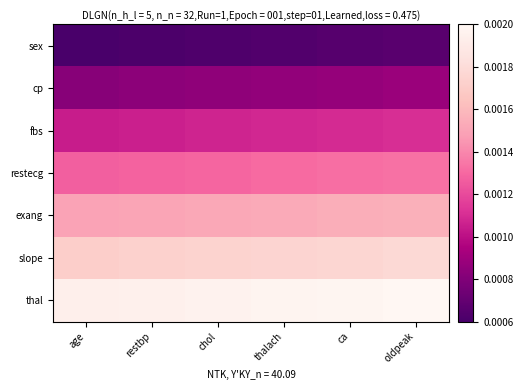

List the series in order of their peak value, lowest first.

sex, cp, fbs, restecg, exang, slope, thal